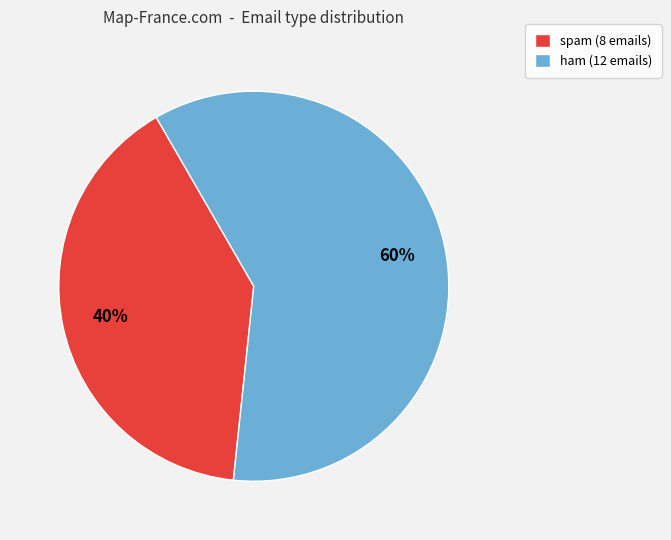

Which slice represents more than half of the pie?

ham